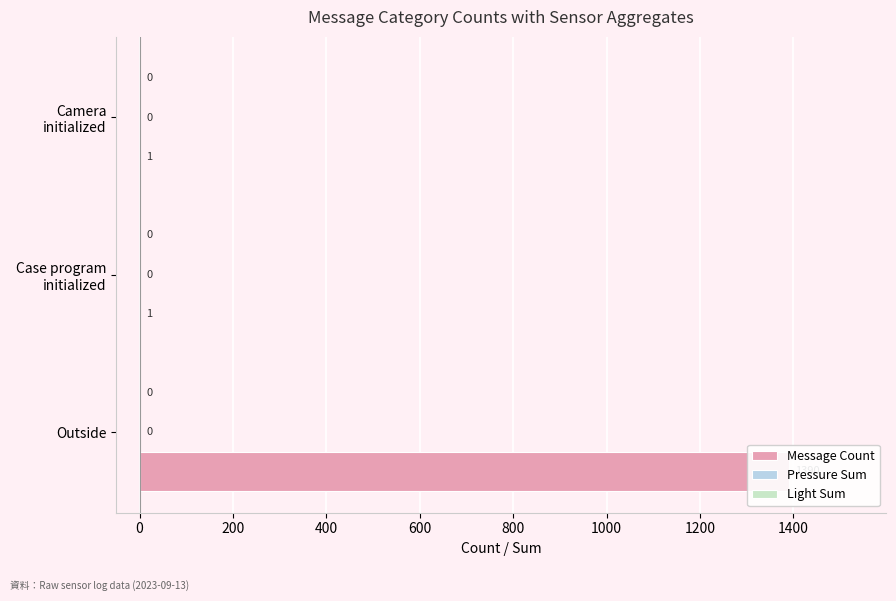

List the series in order of their peak value, highest first.

Message Count, Pressure Sum, Light Sum